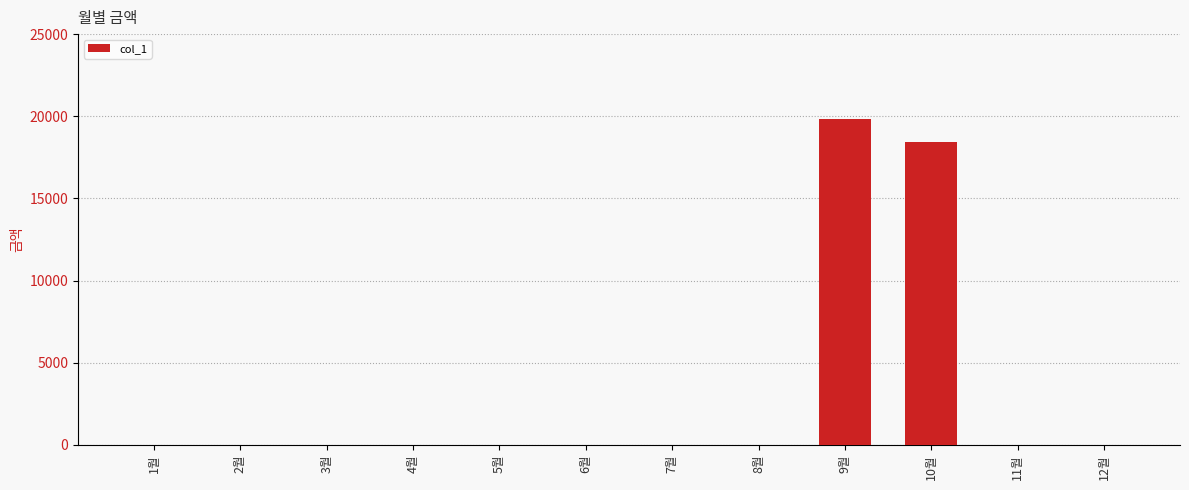

At which label is the value closest to 9920?

10월